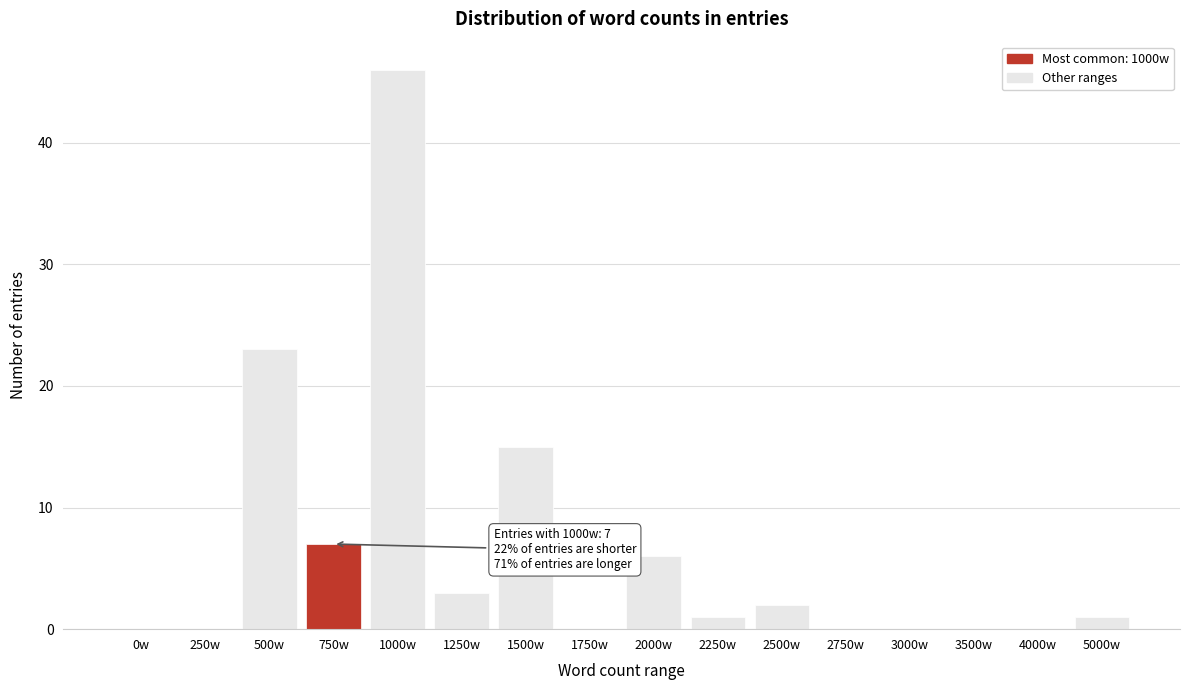

Reading left to right, what are all the values shown in this chart?

0w=0	250w=0	500w=23	750w=7	1000w=46	1250w=3	1500w=15	1750w=0	2000w=6	2250w=1	2500w=2	2750w=0	3000w=0	3500w=0	4000w=0	5000w=1